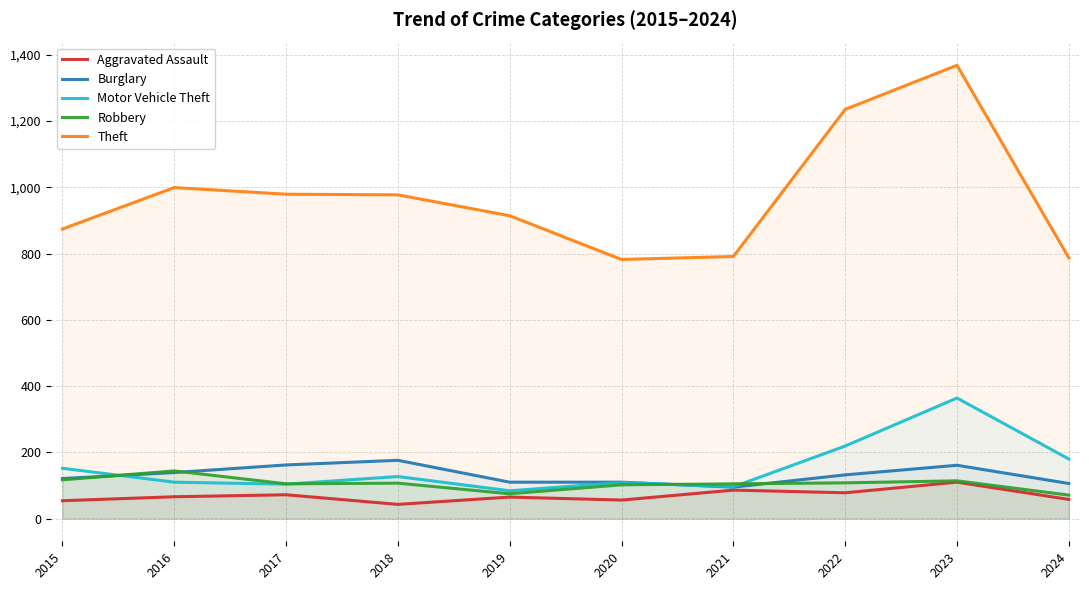

True or false: Theft and Motor Vehicle Theft cross at least once.

False